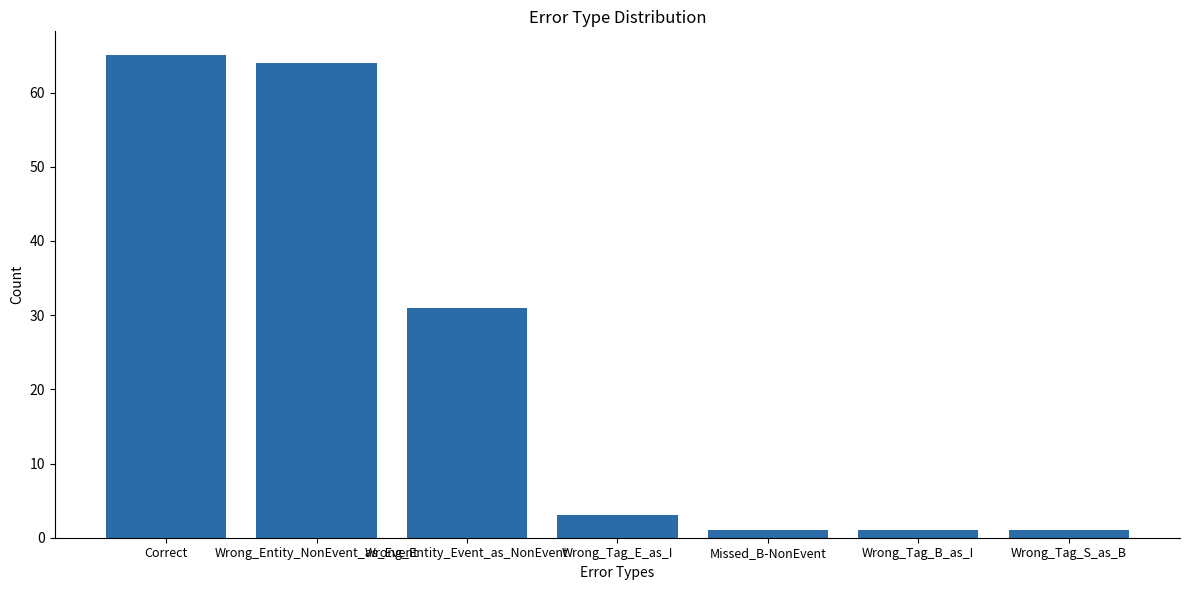

What position from the right is Wrong_Tag_B_as_I?

2